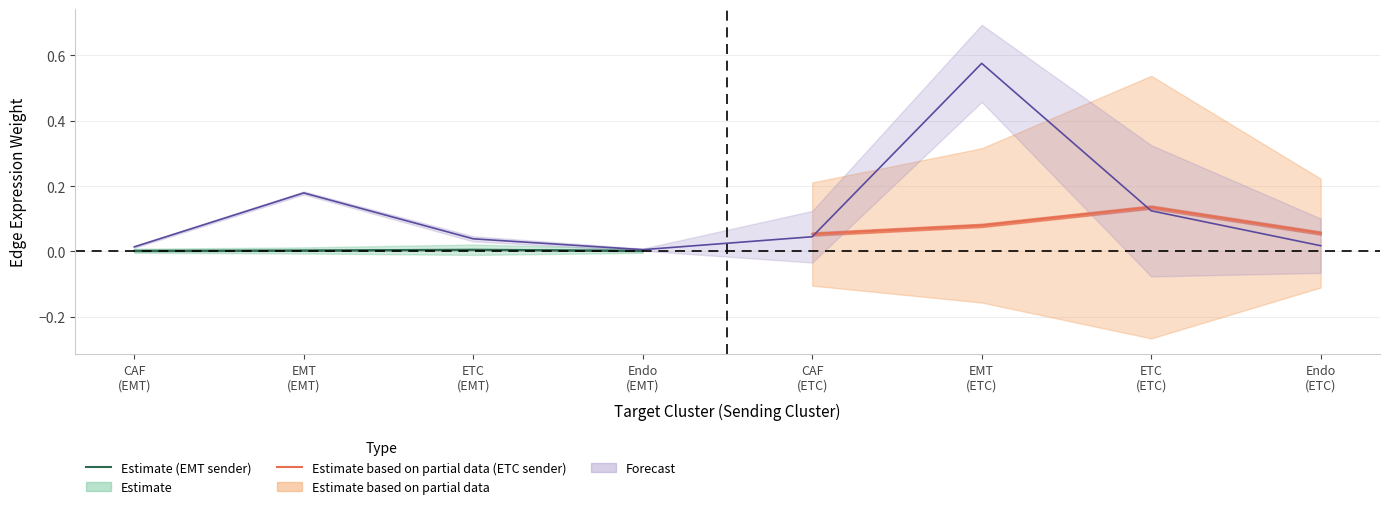

Does the chart have visible grid lines?

Yes